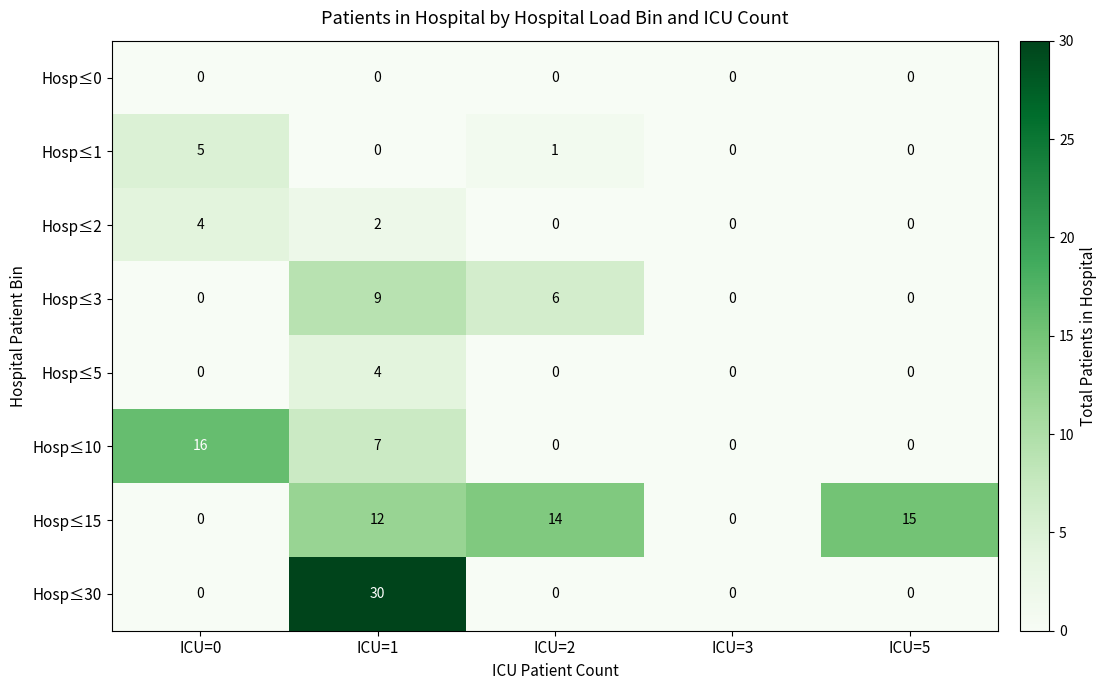

What is the sum of the Hosp≤10 values at ICU=2 and ICU=1?

7